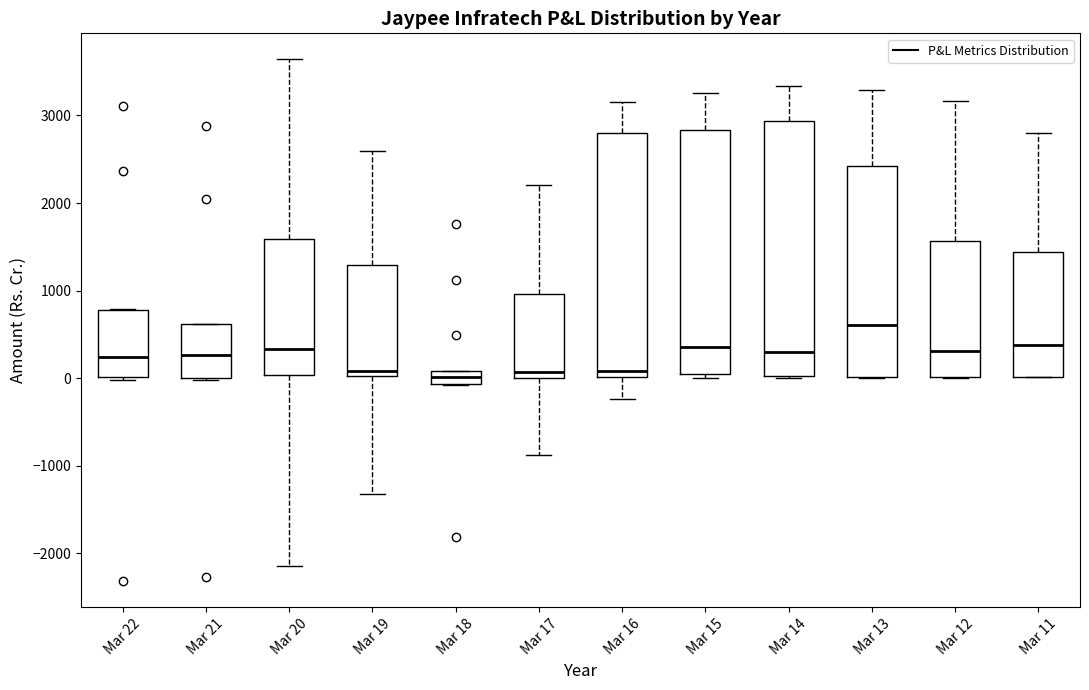

Comparing the boxes themselves (not the whiskers), which one is the tallest?

Mar 14